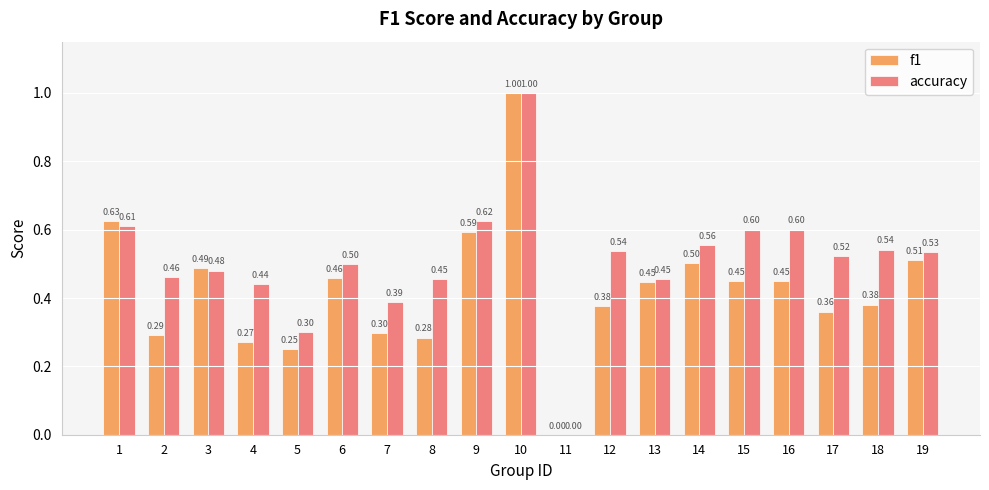

What is the sum of all f1 values?

8.0